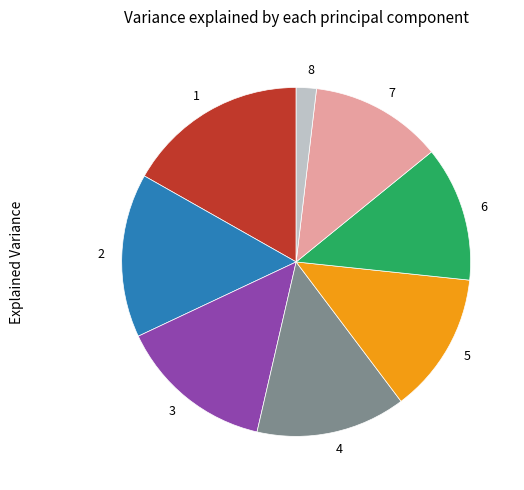

Is it true that 7 is 2% of the pie?

False